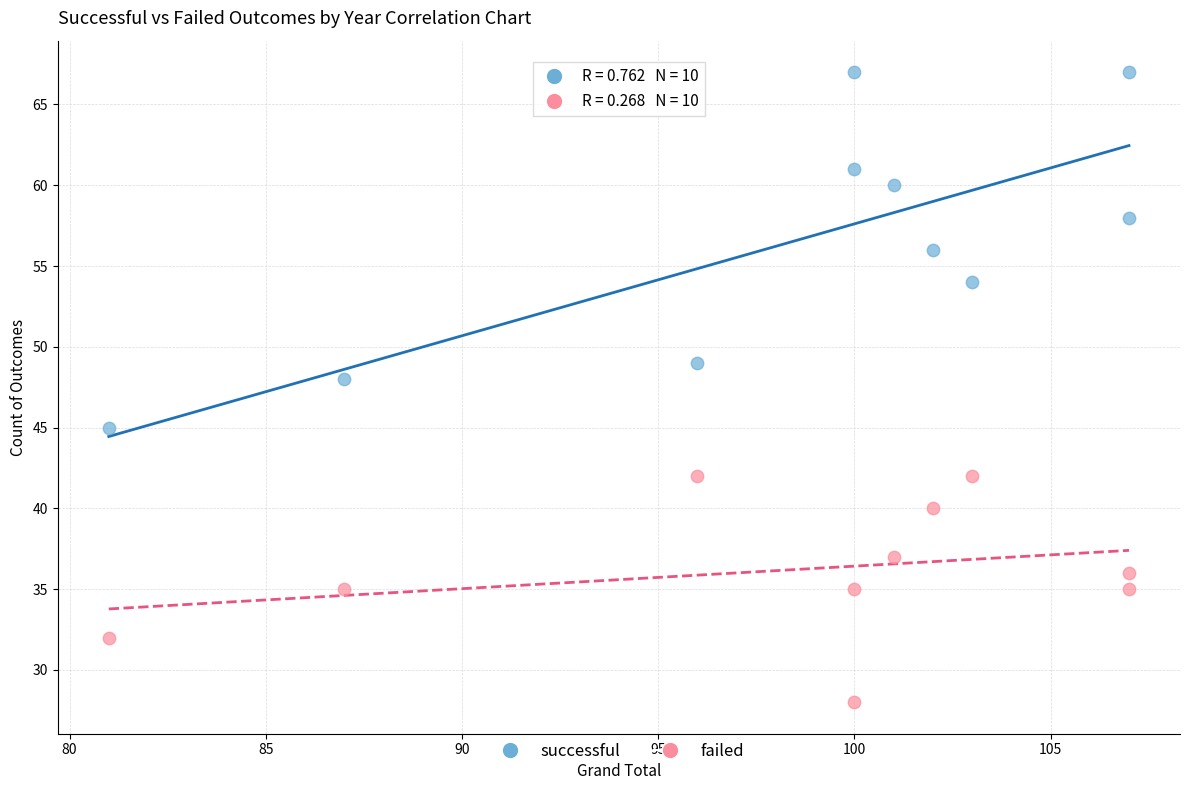

Which series reaches the maximum Y coordinate?

successful